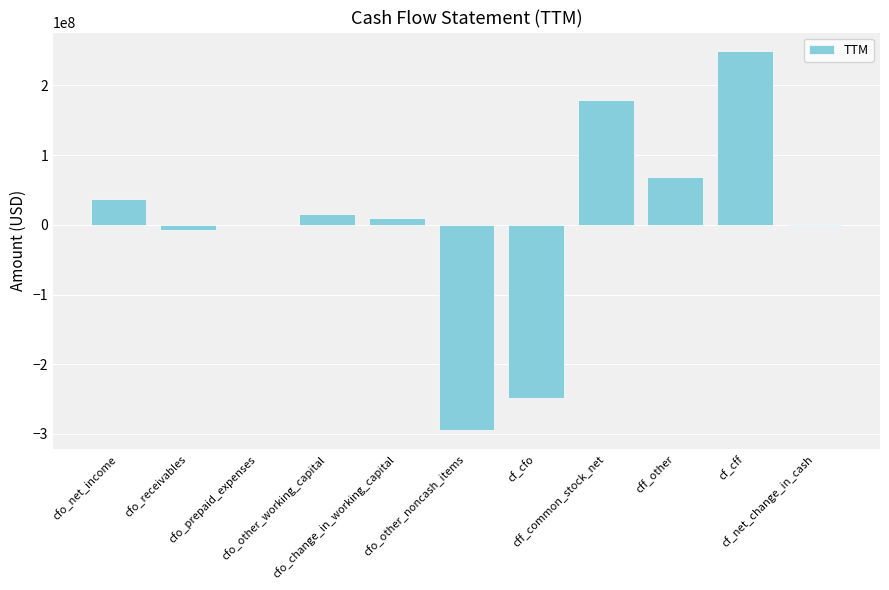

Between cff_common_stock_net and cfo_receivables, which is larger?

cff_common_stock_net